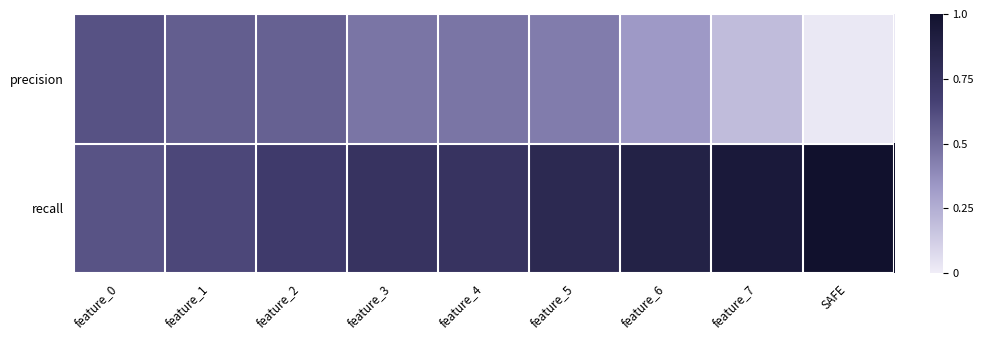

At which category is the sum across all series the highest?

feature_5